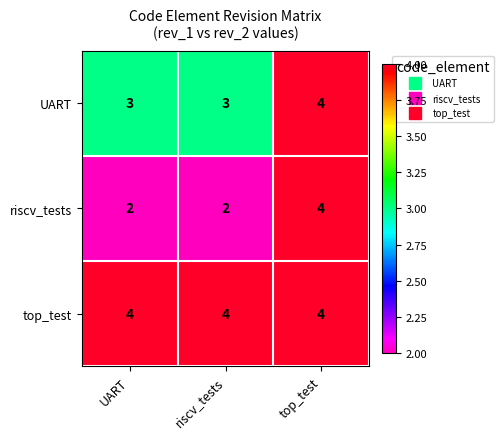

True or false: riscv_tests has a value of 1 at UART.

False